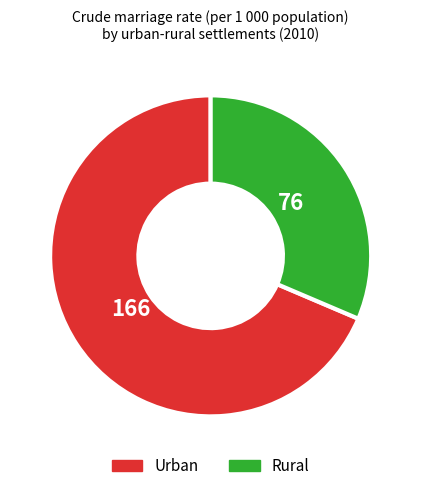

Do Rural and Urban together represent more than half of the pie?

Yes